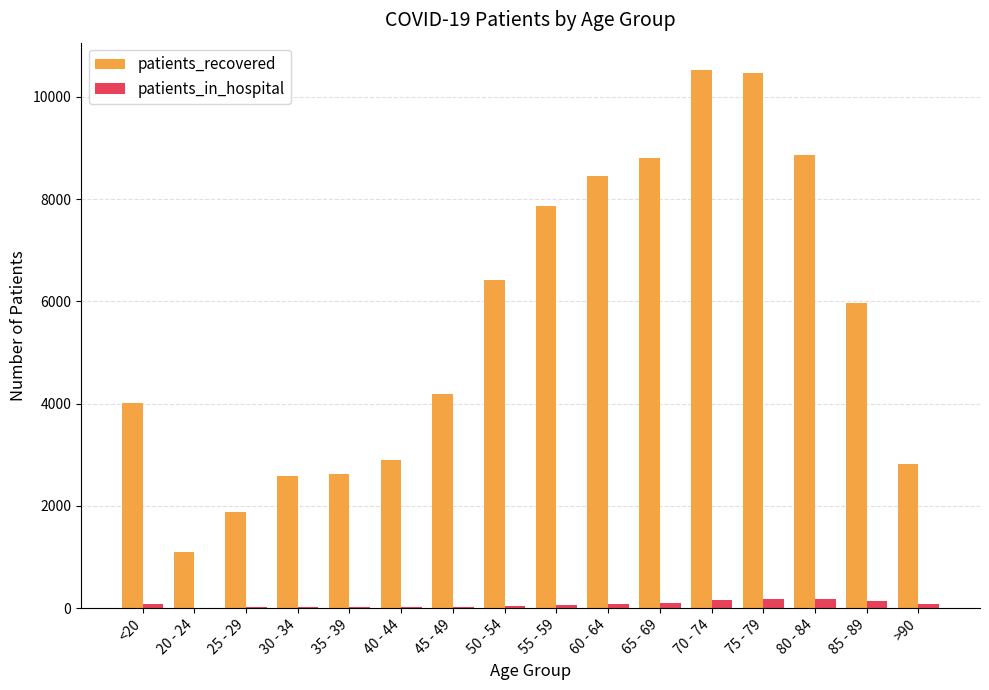

Which series changed the most between 60 - 64 and 75 - 79?

patients_recovered